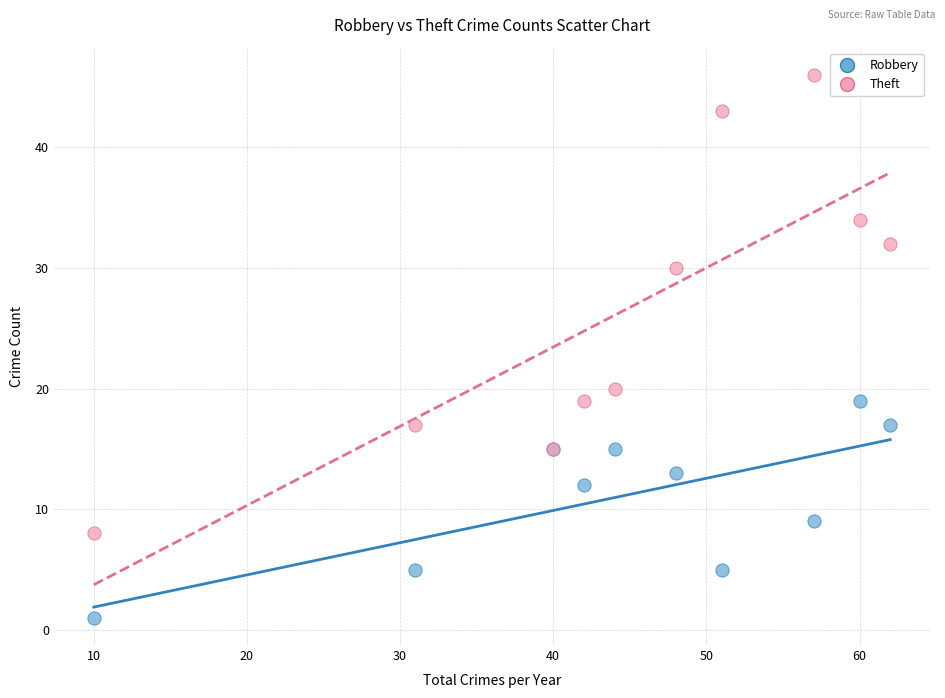

Which series reaches the minimum Y coordinate?

Robbery